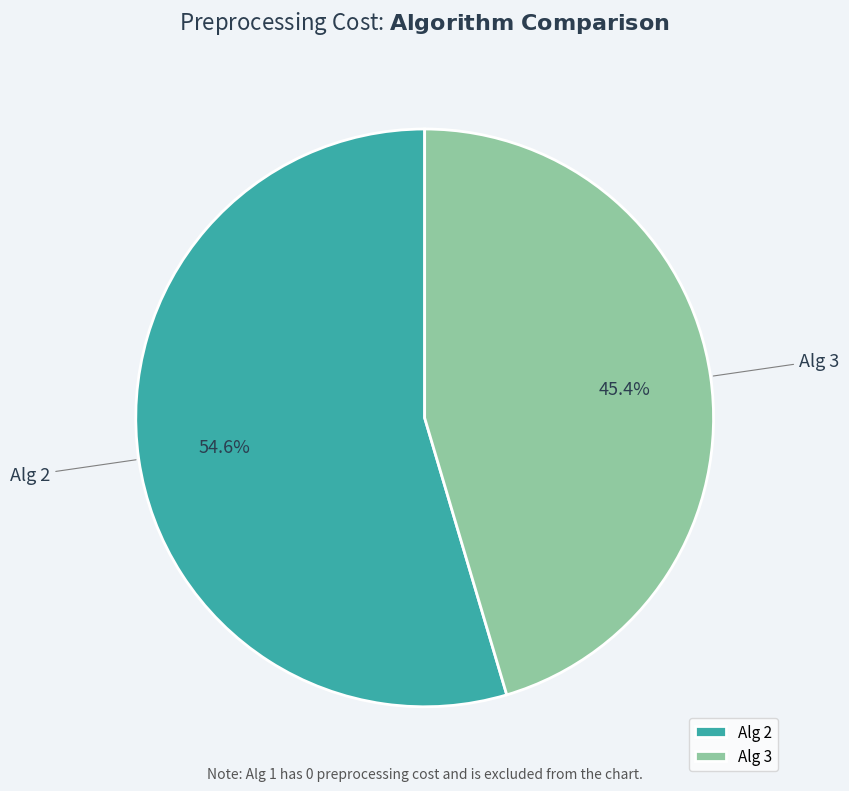

To the nearest percent, what is the combined percentage of Alg 2 and Alg 3?

100%